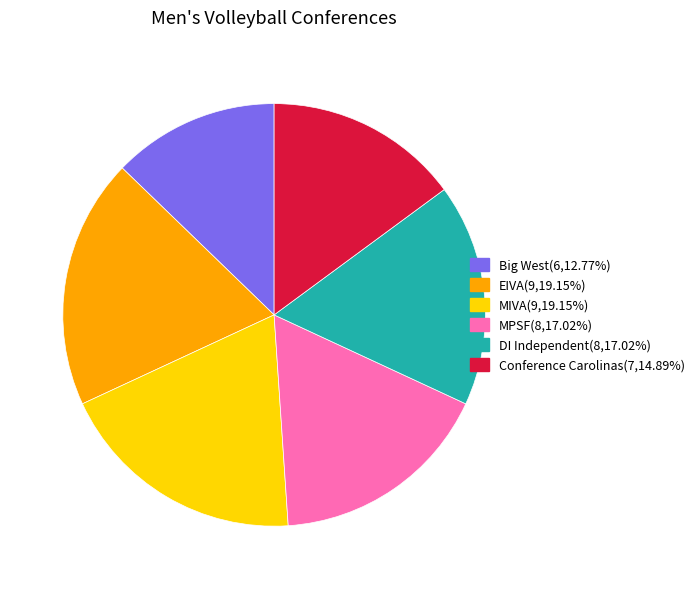

Does EIVA account for over 50% of the chart?

No